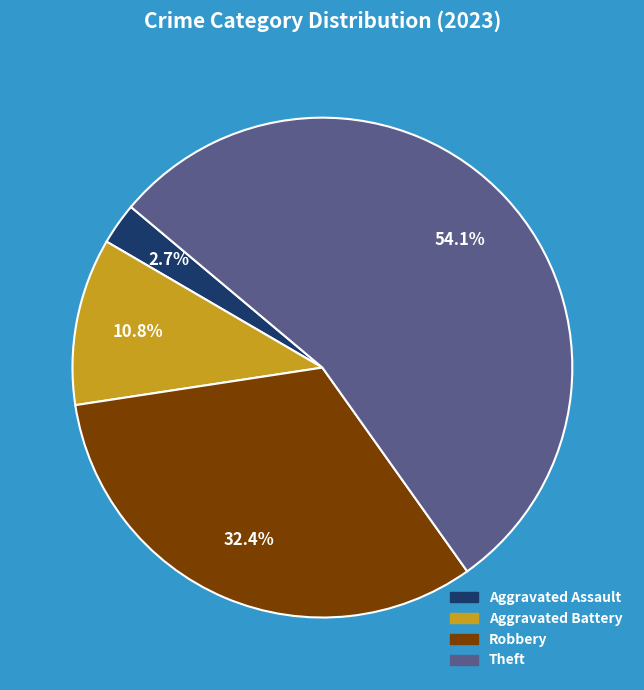

Does any single category account for the majority?

Yes